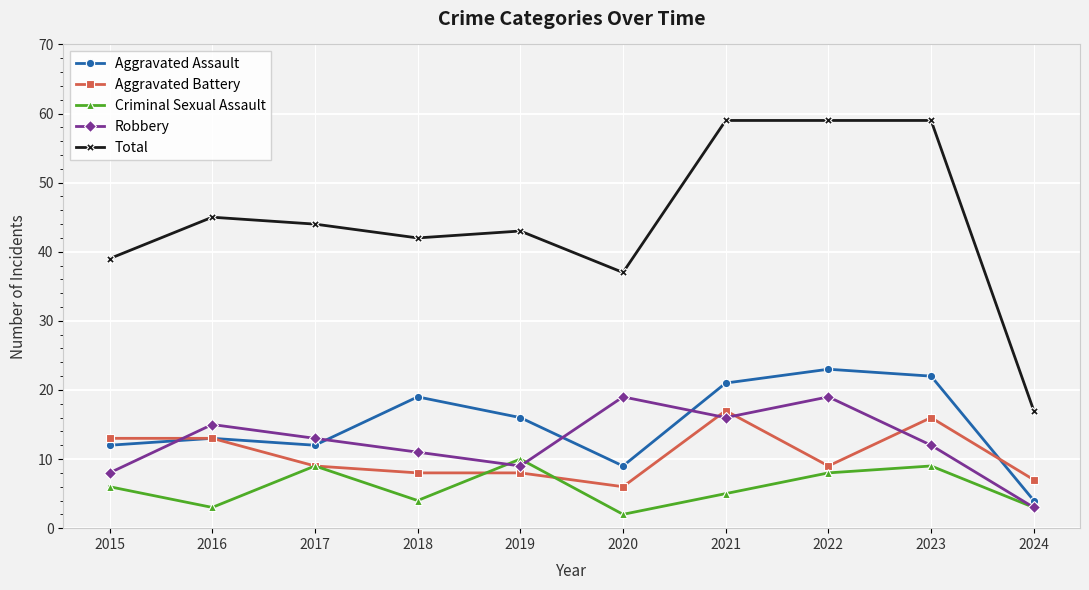

Does the chart display data point markers on the line(s)?

Yes